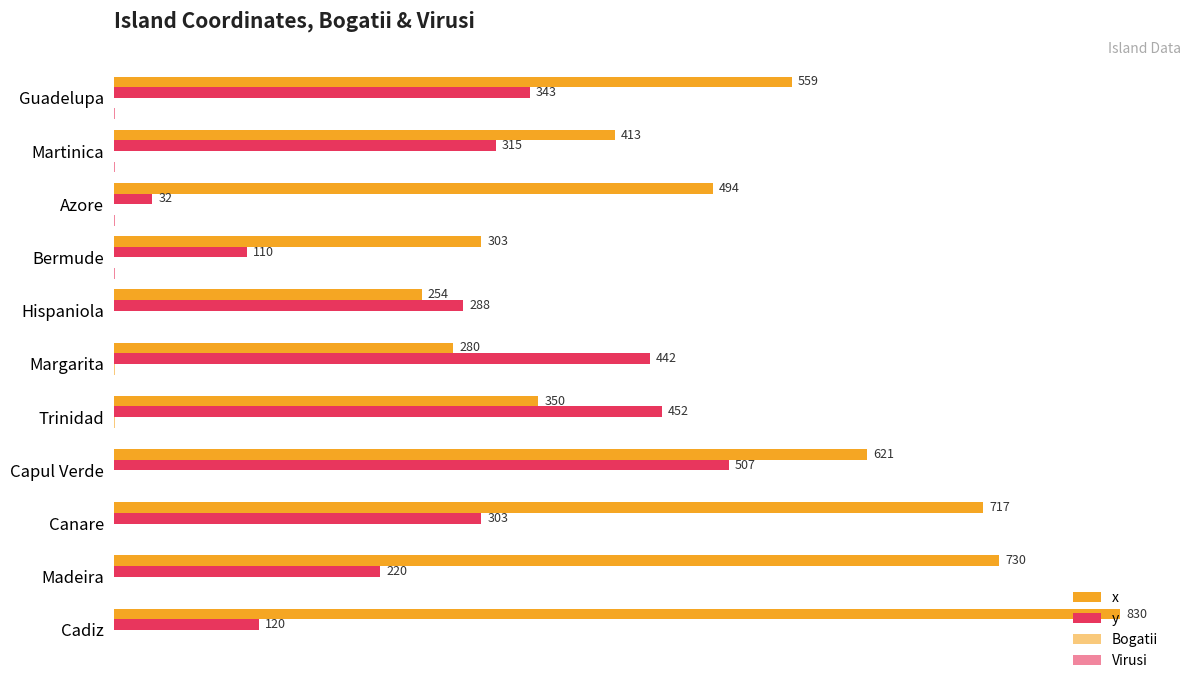

Reading left to right, extract all data points from this chart.

x: 830	730	717	621	350	280	254	303	494	413	559
y: 120	220	303	507	452	442	288	110	32	315	343
Bogatii: 0	0	0	0	1	1	0	0	0	0	0
Virusi: 0	0	0	0	0	0	0	1	1	1	1